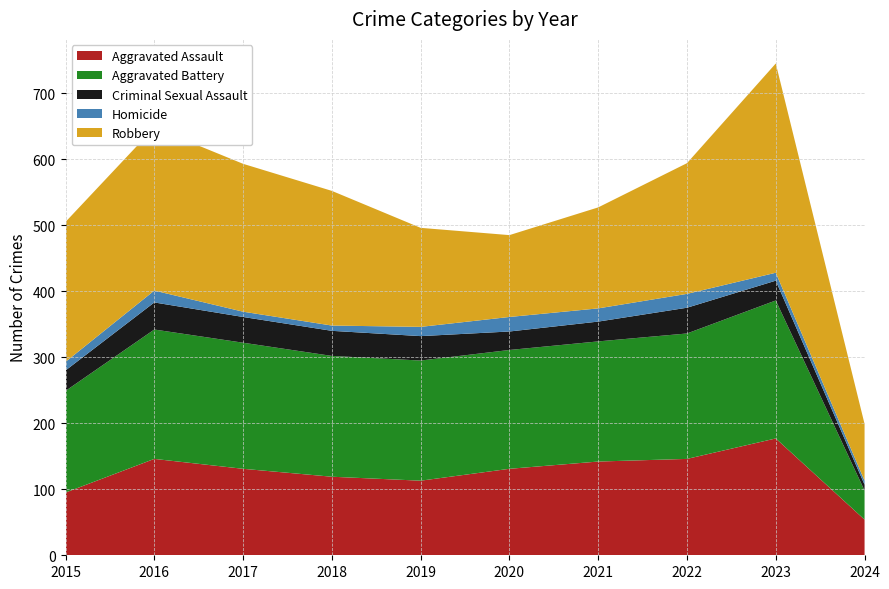

Reading left to right, what are all the values shown in this chart?

Aggravated Assault: 2015=95	2016=146	2017=131	2018=119	2019=113	2020=131	2021=142	2022=146	2023=177	2024=54
Aggravated Battery: 2015=154	2016=196	2017=191	2018=183	2019=182	2020=180	2021=182	2022=190	2023=209	2024=44
Criminal Sexual Assault: 2015=31	2016=41	2017=39	2018=38	2019=37	2020=28	2021=30	2022=39	2023=30	2024=9
Homicide: 2015=13	2016=18	2017=8	2018=8	2019=14	2020=22	2021=20	2022=21	2023=12	2024=6
Robbery: 2015=212	2016=247	2017=224	2018=204	2019=150	2020=124	2021=153	2022=198	2023=317	2024=86